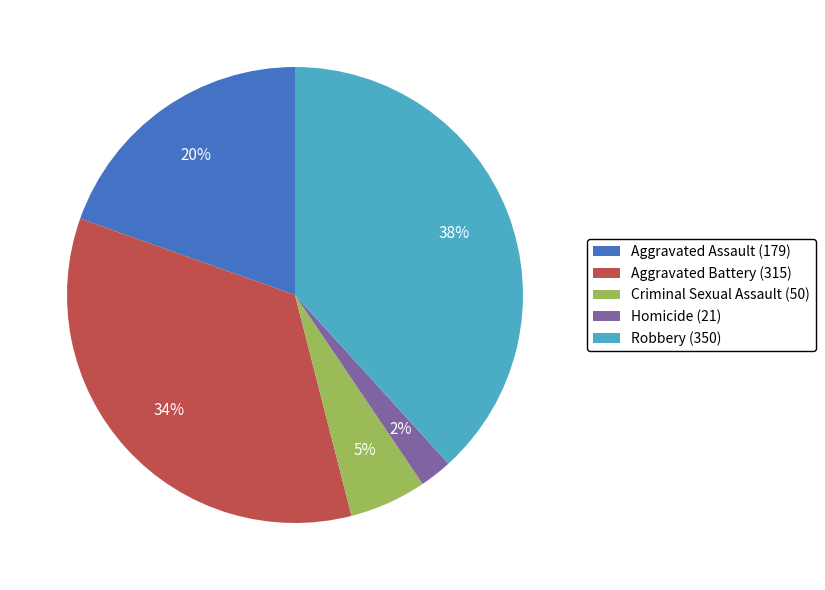

To the nearest percent, what is the difference between the largest and smallest slice percentages?

36%